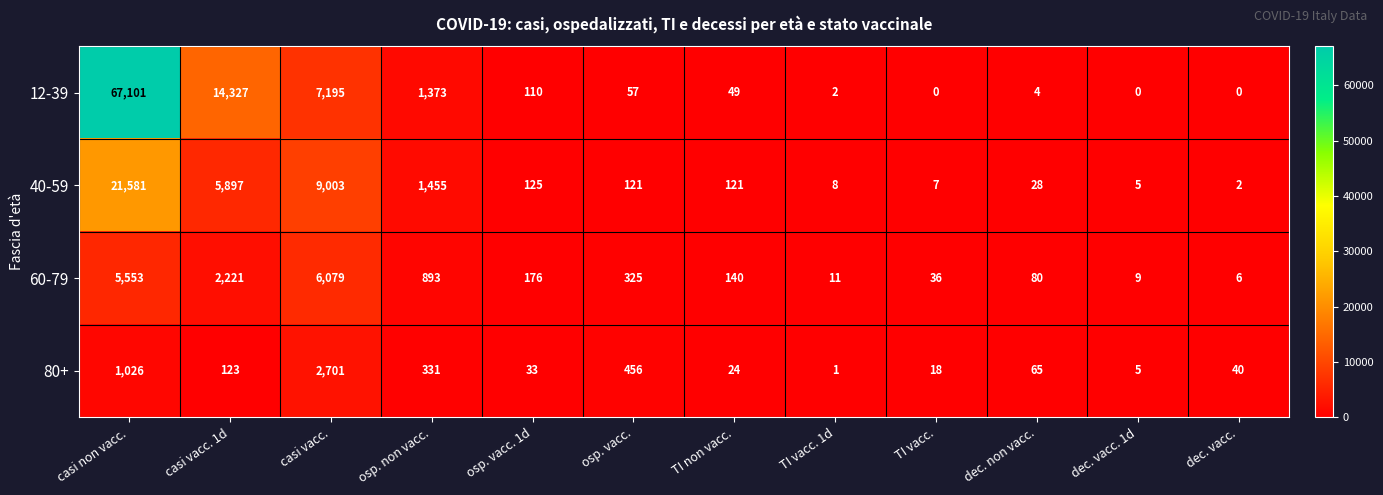

What is the difference between the maximum and minimum values in the 40-59 series?

21579